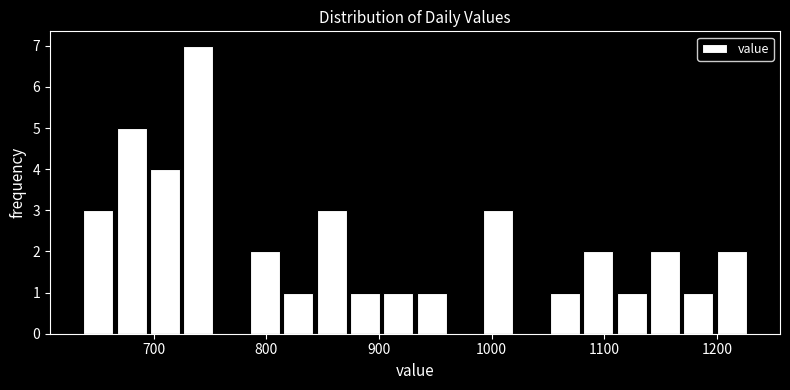

Read against the x-axis, roughly where is the centre of the tallest bar?

740